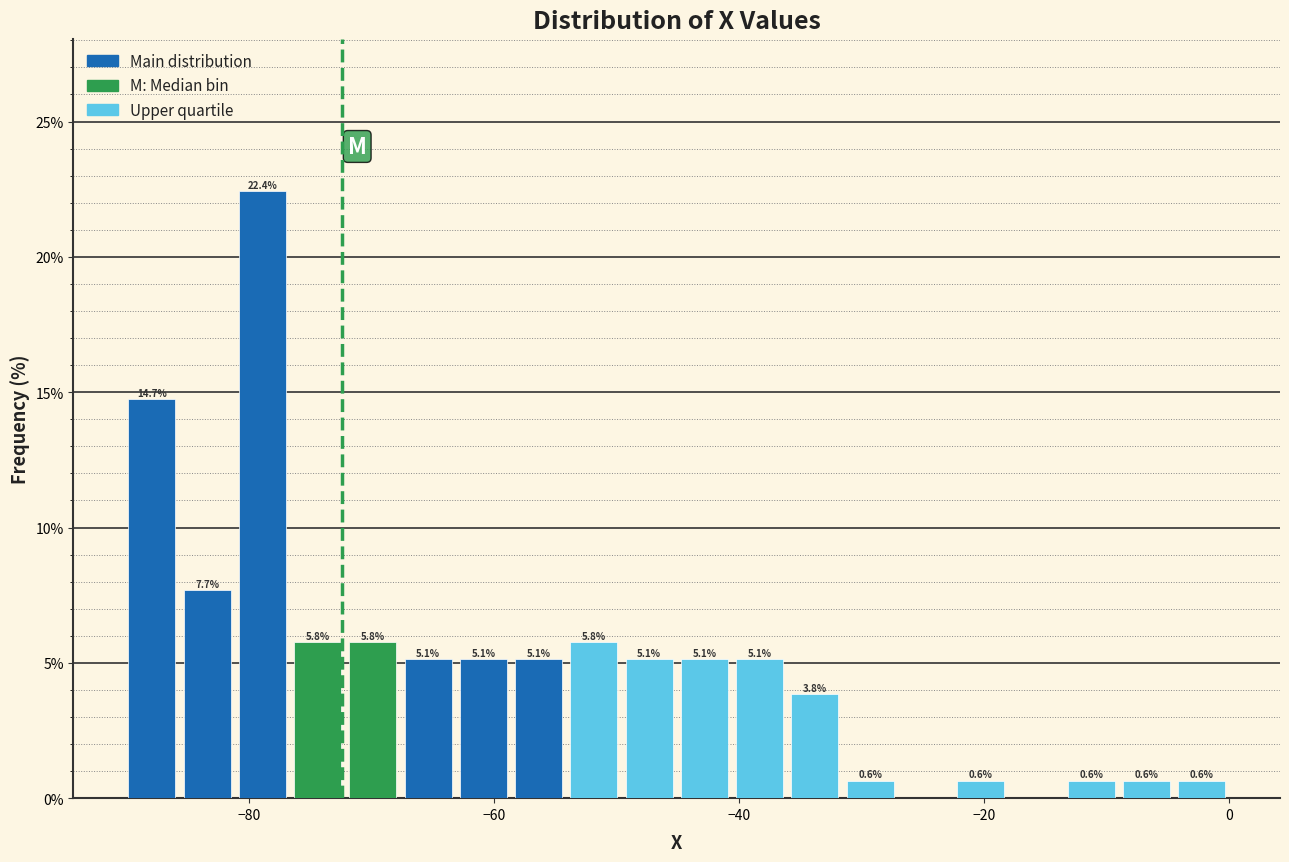

Around what value on the x-axis is the tallest bar? Give the approximate position of its centre, as read against the axis.

-78